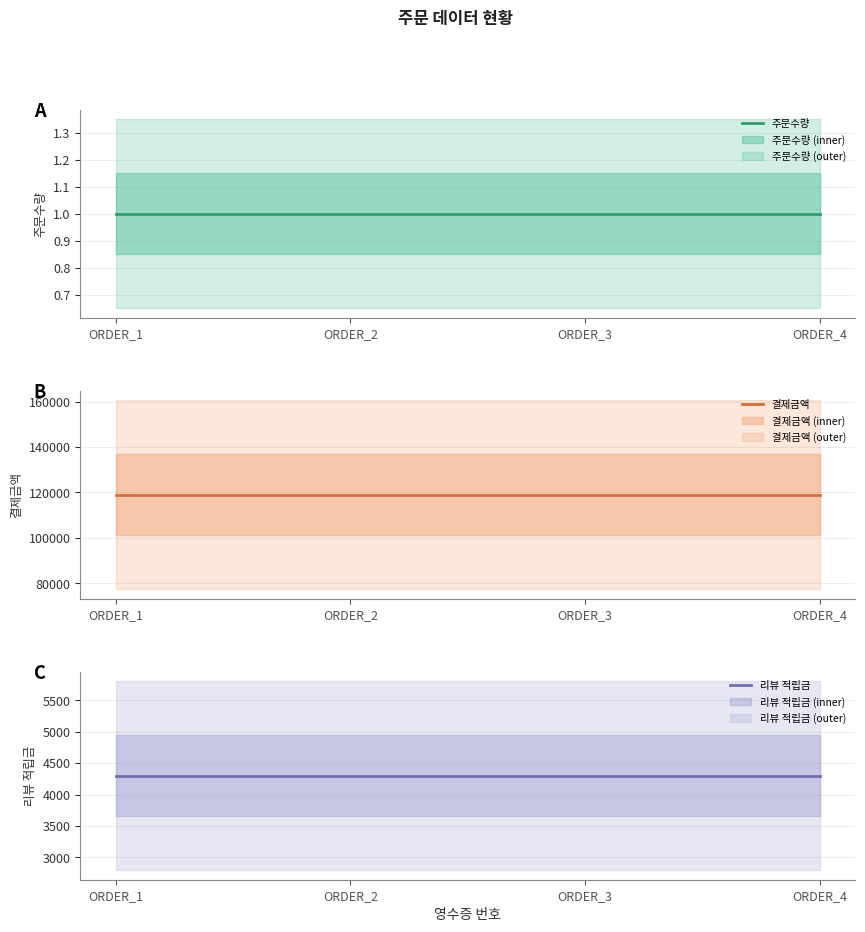

Is it true that 리뷰 적립금 equals 4300 at ORDER_2?

True